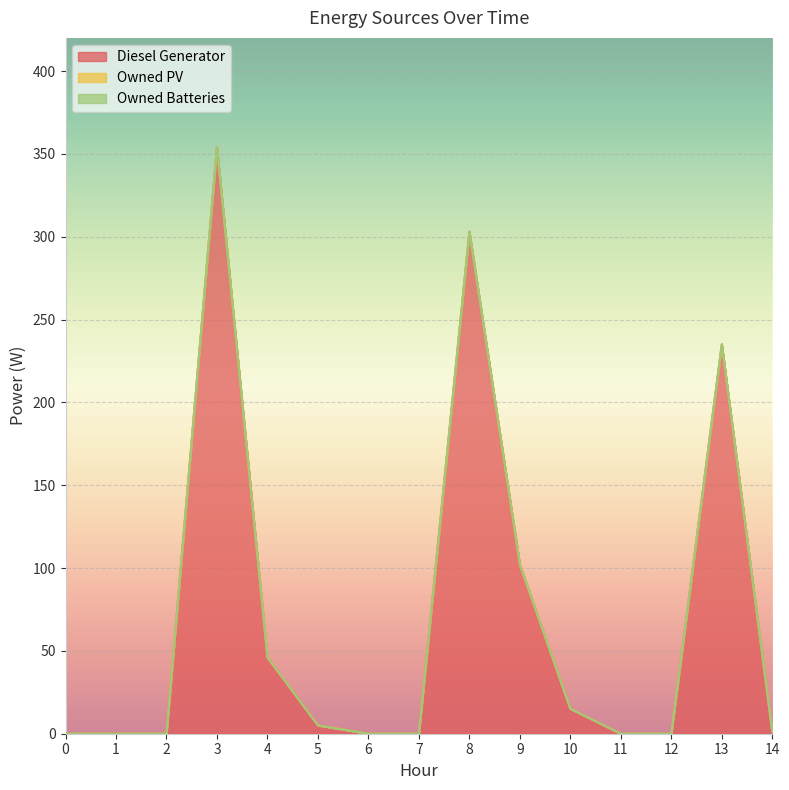

Which series has the largest total across all categories?

Diesel Generator